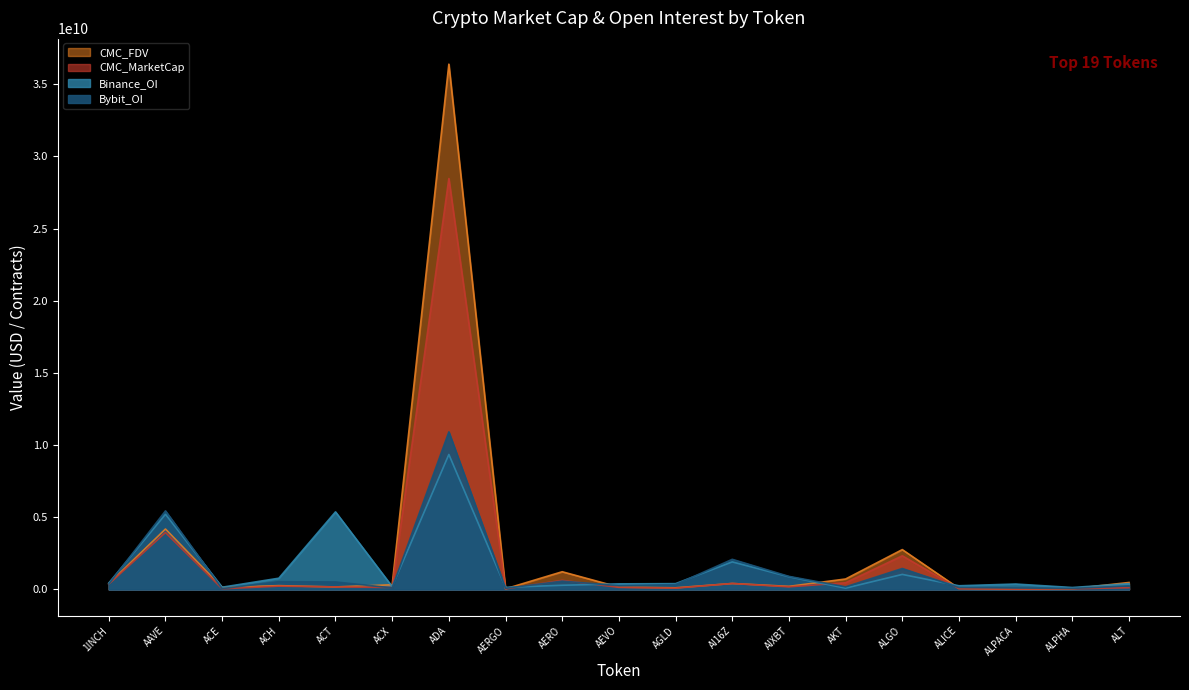

What is the approximate value of Bybit_OI at AEVO?

261146913.4